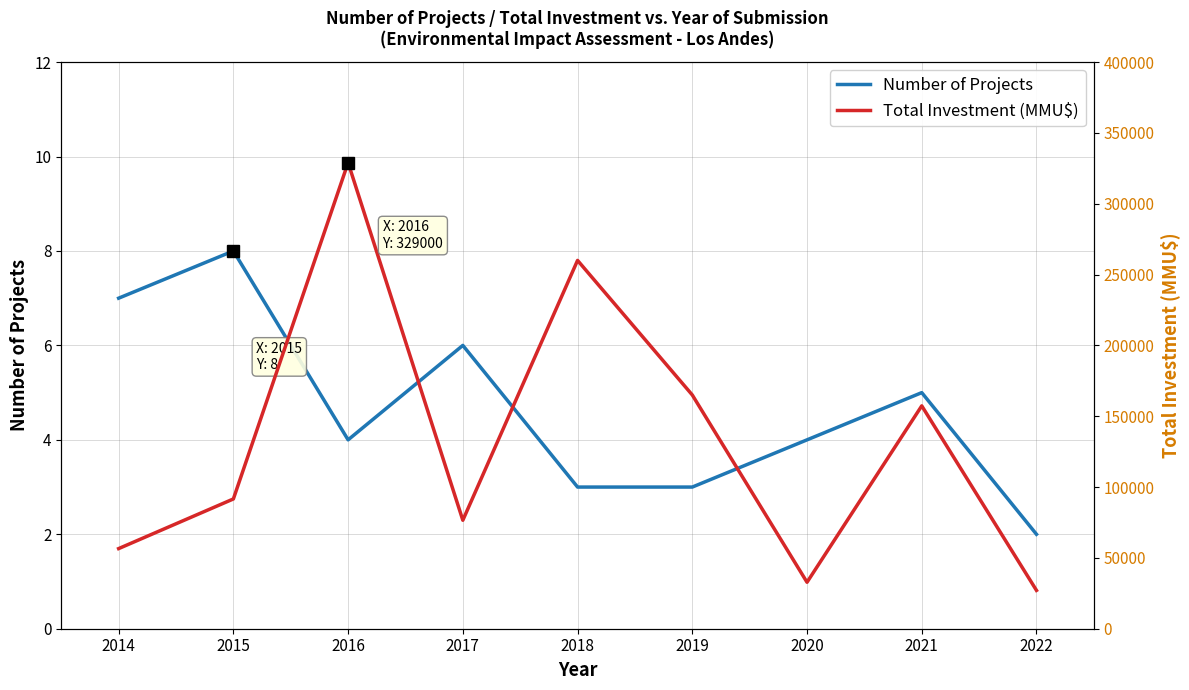

At which label is Number of Projects closest to 5?

2021